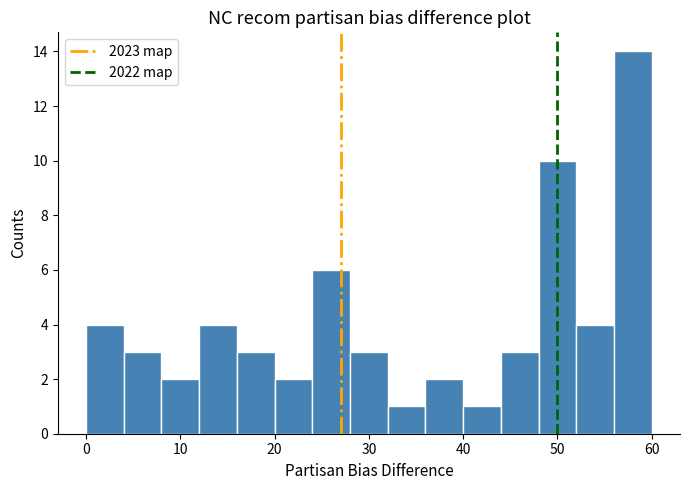

Over which range of the x-axis is the bar tallest?

56 to 60